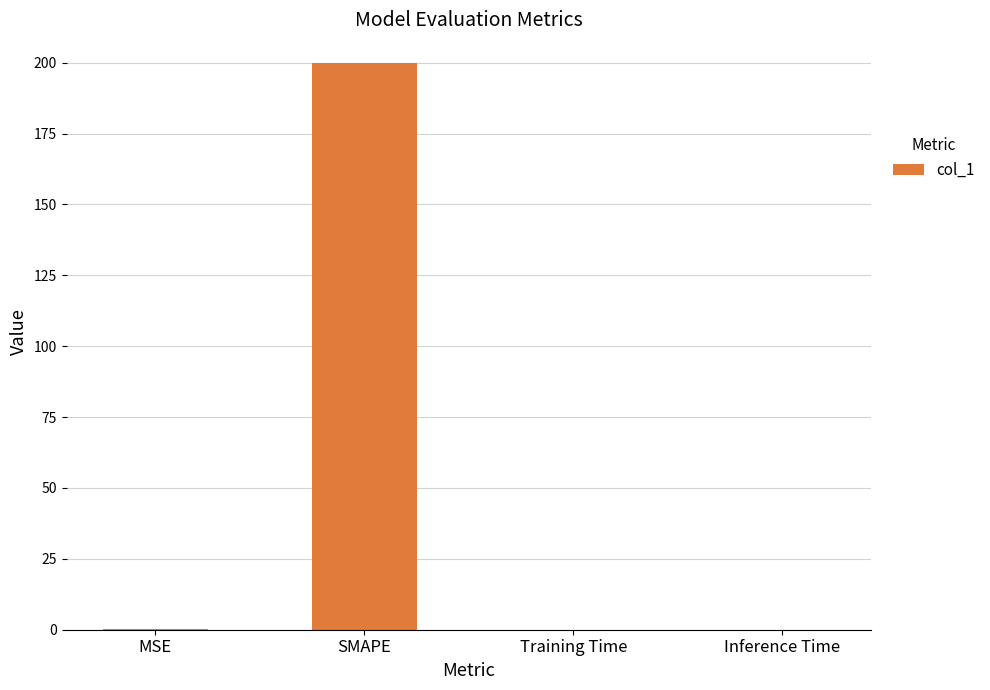

Is it true that the value at SMAPE is 200.0?

True